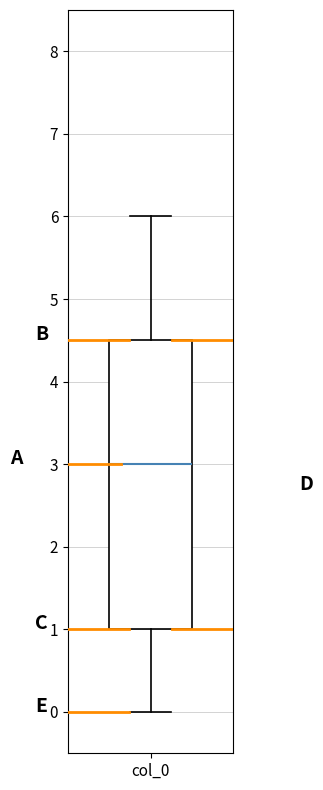

Transcribe this box plot: give where the median line is, the range the box spans, and where the two whiskers end, as read against the y-axis. The values are not printed on the chart, so give them approximately, as read against the axis.

median 3.0, box 1.0 to 4.5, whiskers 0.0 to 6.0